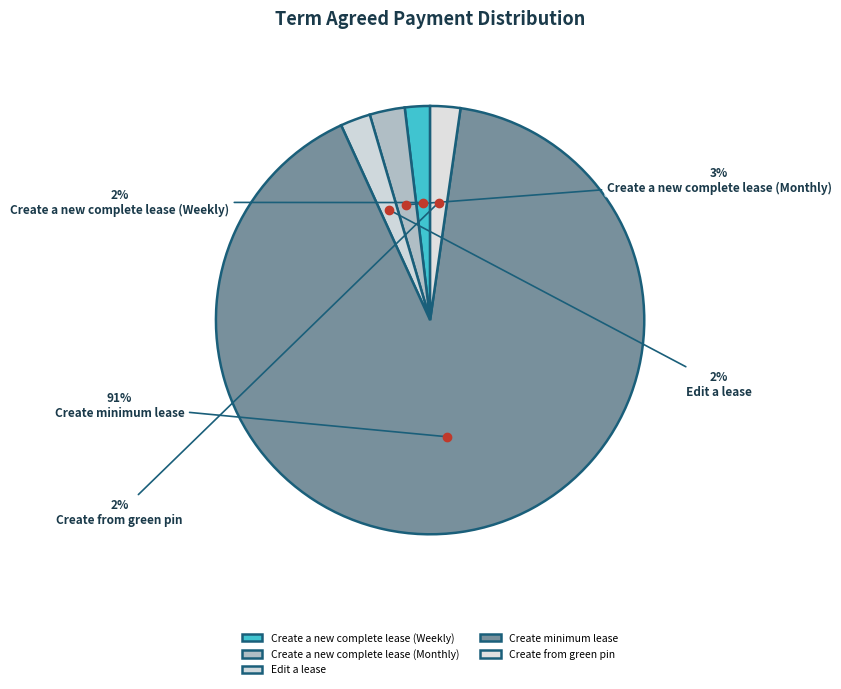

Is there a majority slice in this chart?

Yes